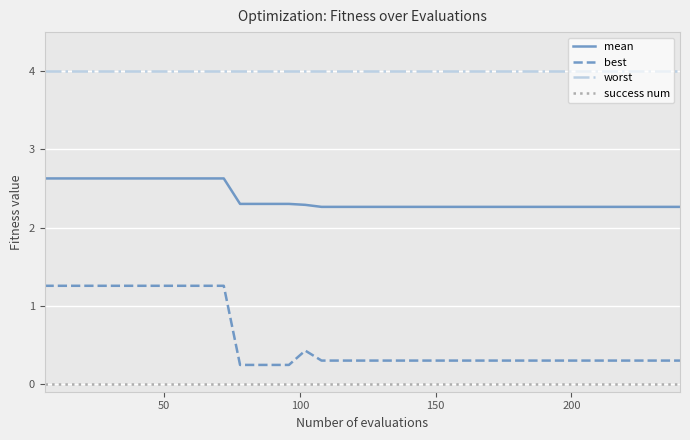

What is the maximum value shown in the chart?

4.0